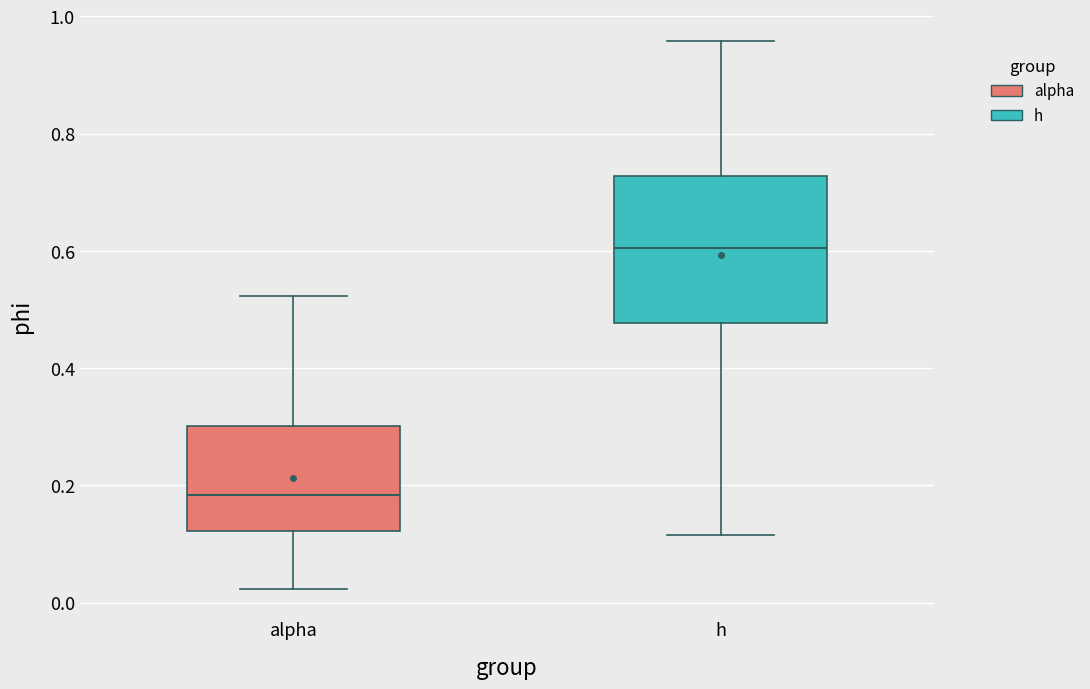

Reading left to right, transcribe this box plot: for each box, give where its median line is, the range the box spans, and where its two whiskers end, as read against the y-axis. The values are not printed on the chart, so give them approximately, as read against the axis.

alpha: median 0.18, box 0.12 to 0.30, whiskers 0.02 to 0.52
h: median 0.60, box 0.48 to 0.72, whiskers 0.12 to 0.96